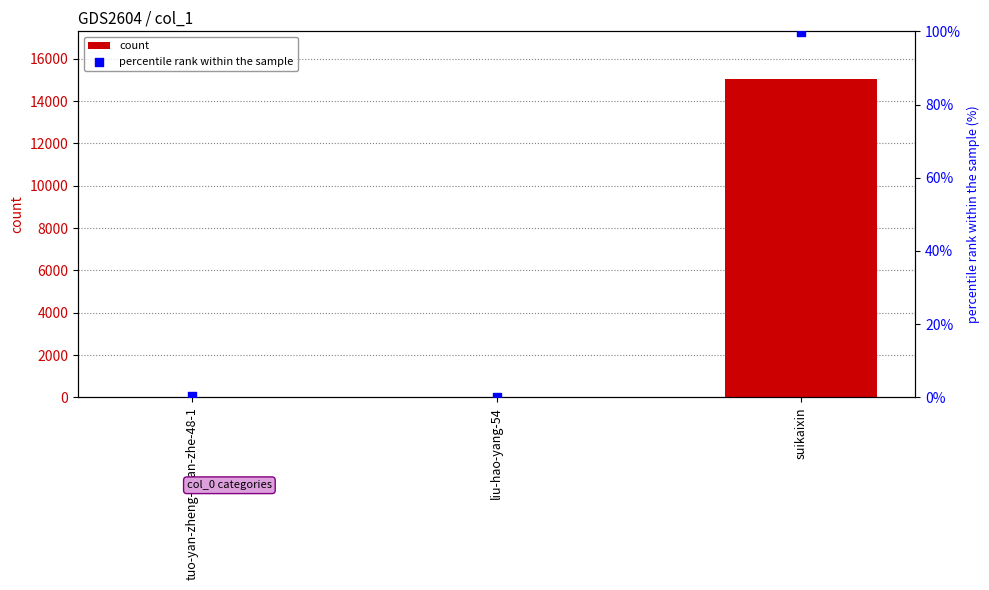

Is the value of count at suikaixin greater than the value of percentile rank within the sample at tuo-yan-zheng-huan-zhe-48-1?

Yes